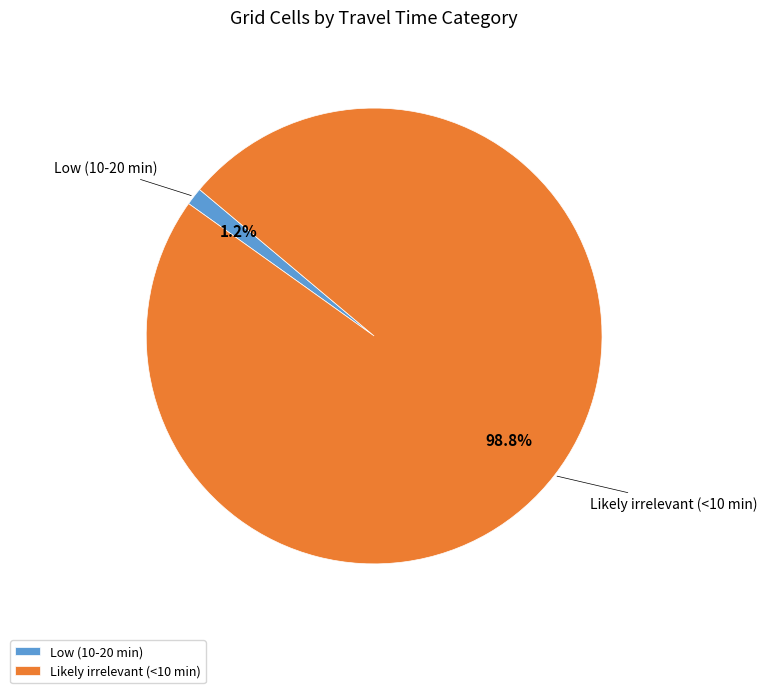

To the nearest percent, what percentage of the pie is Likely irrelevant (<10 min)?

99%